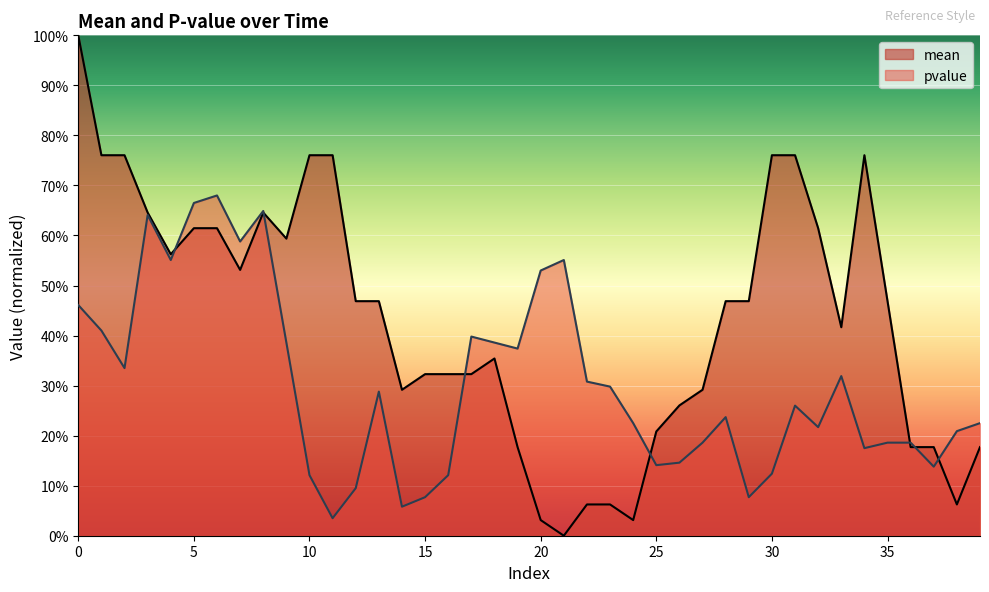

What is the value of the mean point at the 39th from the left?

0.1